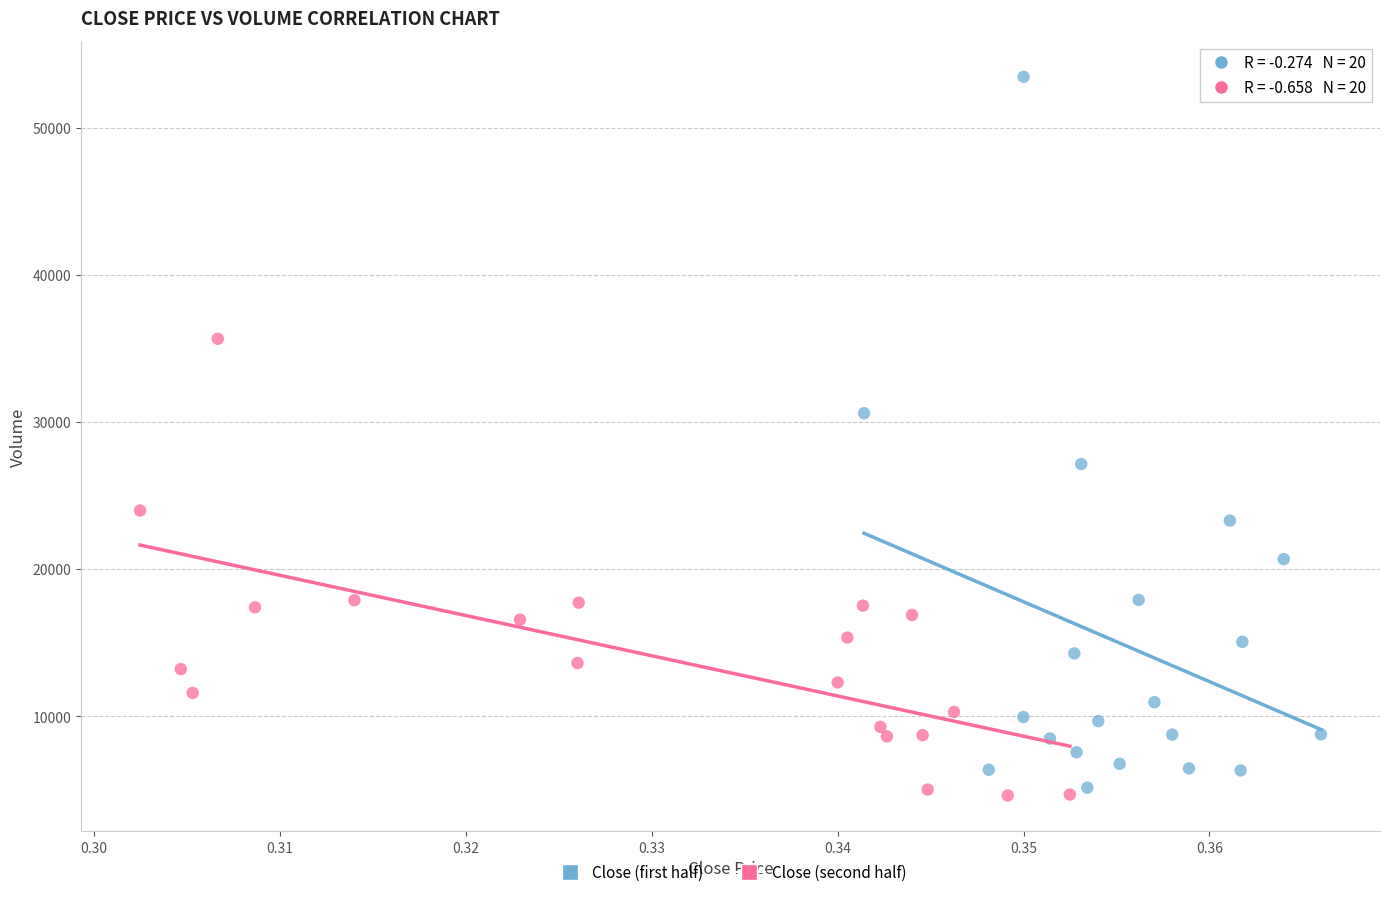

Which series has the largest Y range (max minus min)?

Close (first half)